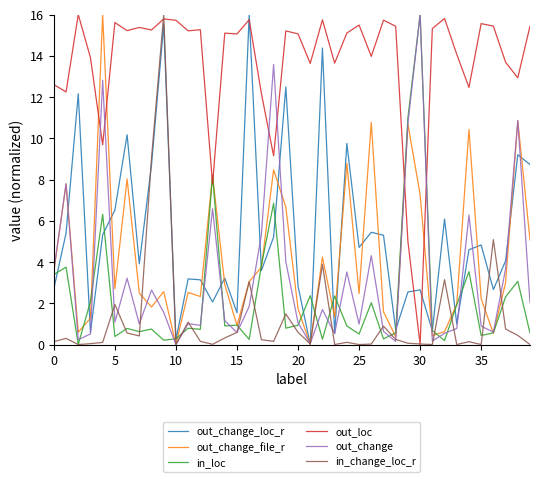

What is the greatest value displayed?

16.0